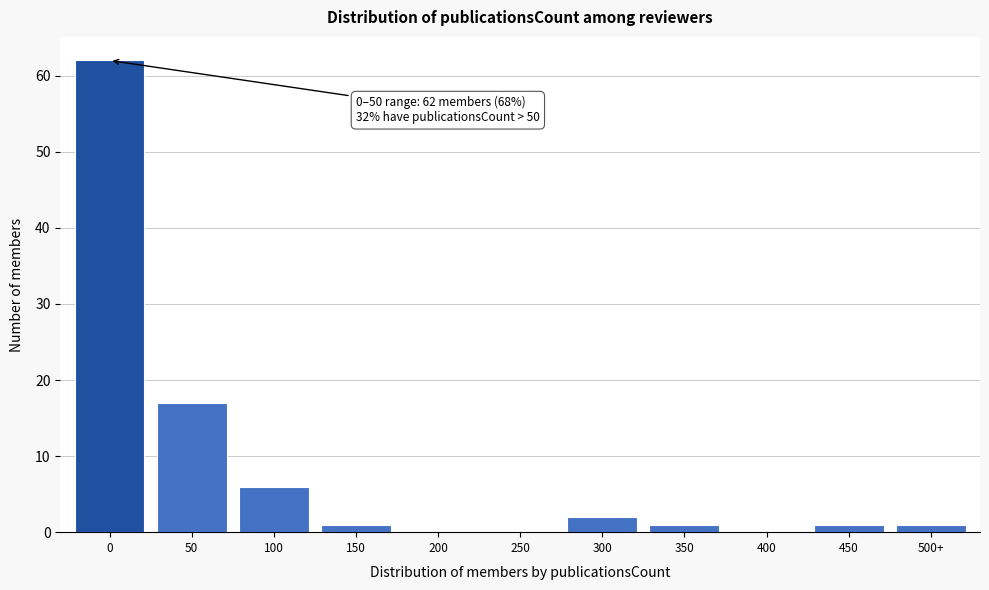

Reading right to left, transcribe all the data shown in this chart.

500+=1	450=1	400=0	350=1	300=2	250=0	200=0	150=1	100=6	50=17	0=62